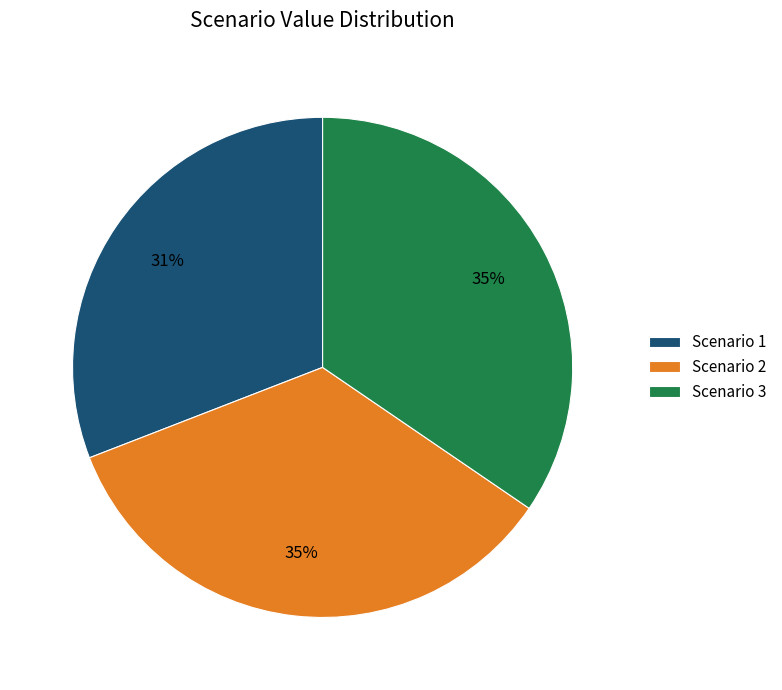

What is the ratio of the value at Scenario 1 to the value at Scenario 3?

0.9